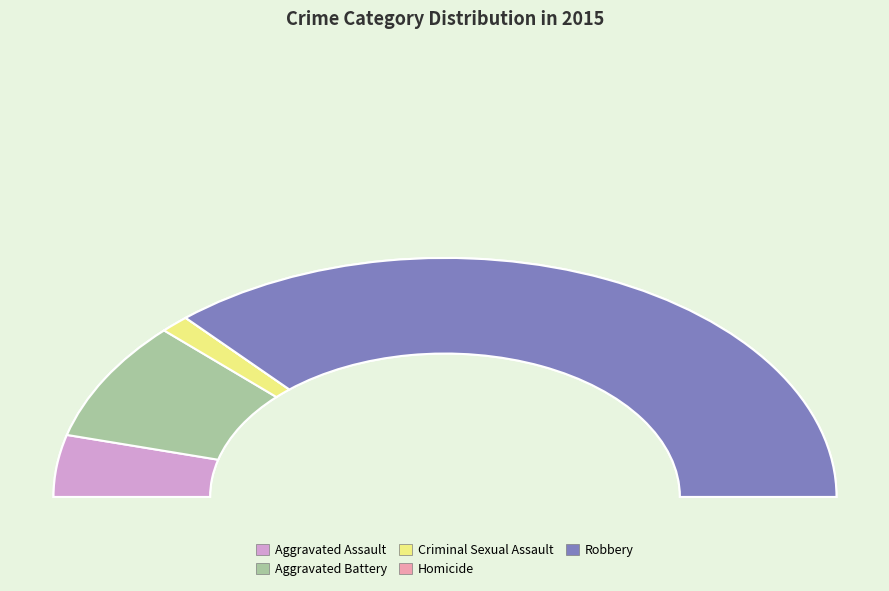

What is the change in value from Criminal Sexual Assault to Robbery?

+262